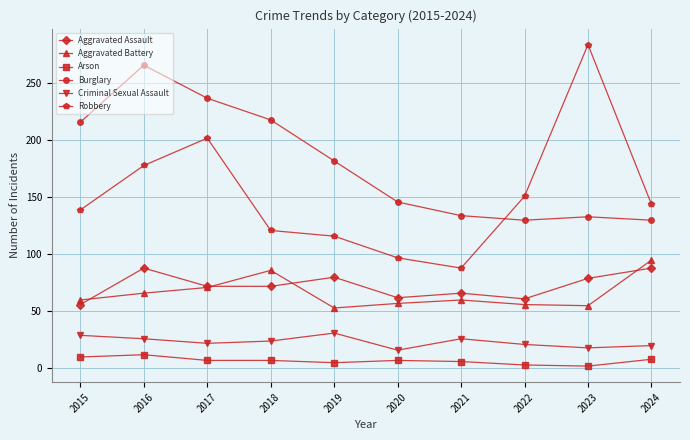

What is the lowest value of the Aggravated Battery series?

53